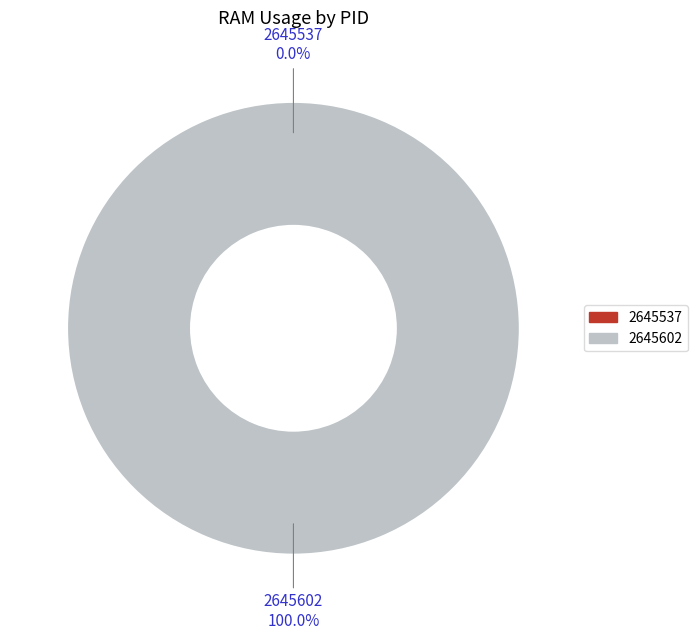

How many slices are in this pie chart?

2